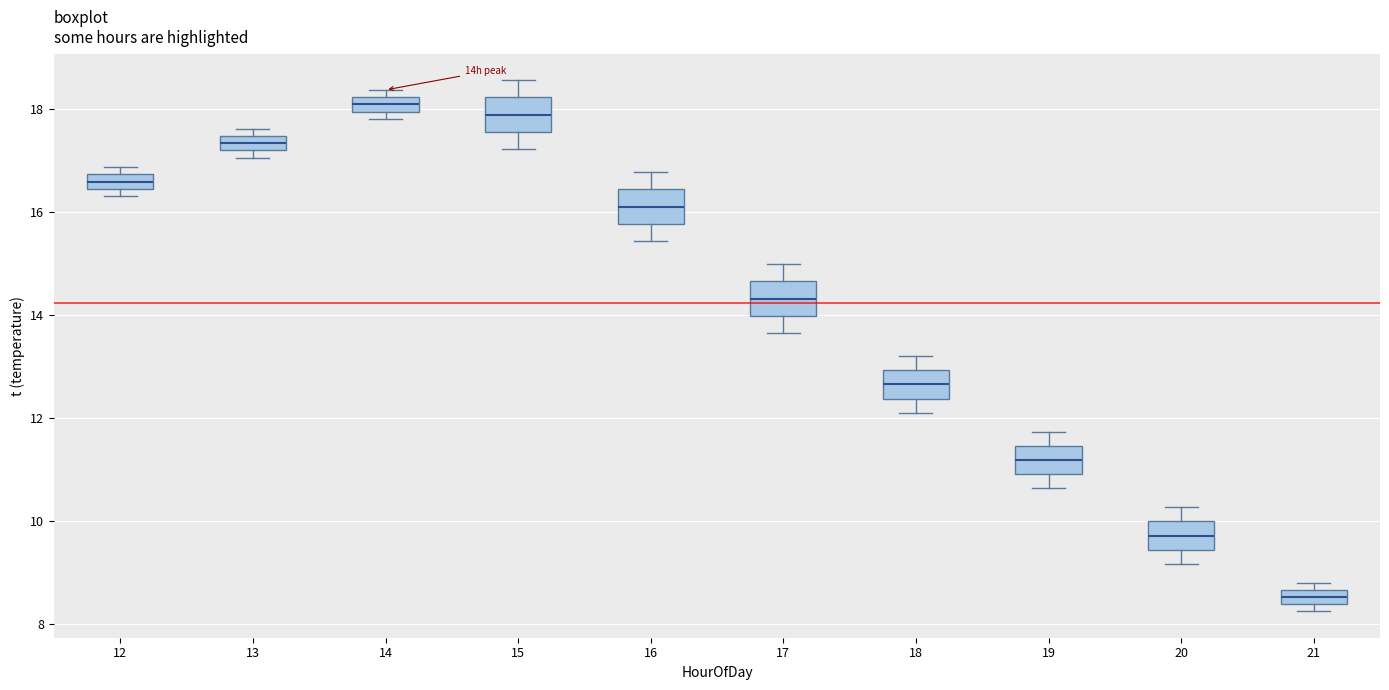

Where does the lower whisker of the box at x = 19 end on the y-axis? The values are not printed on the chart, so give them approximately, as read against the axis.

10.6